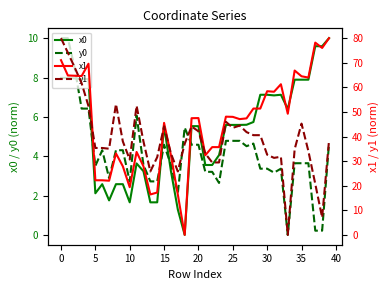

Read the y1 value at 34.

34.8